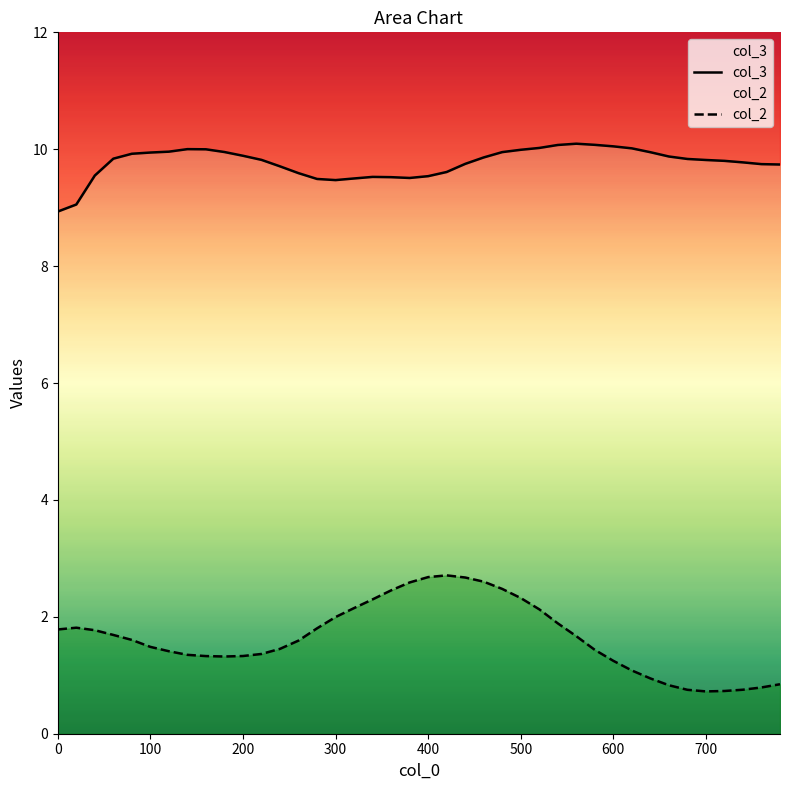

How many lines are shown in the chart?

2